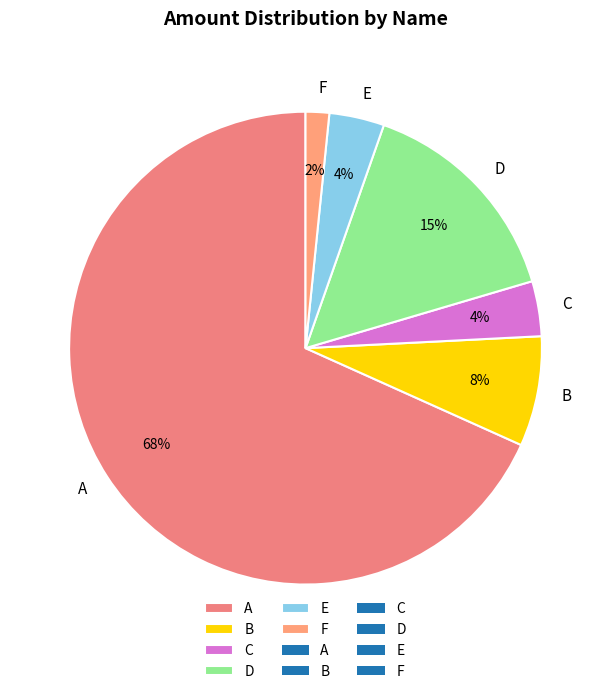

To the nearest percent, what is the average slice percentage?

17%